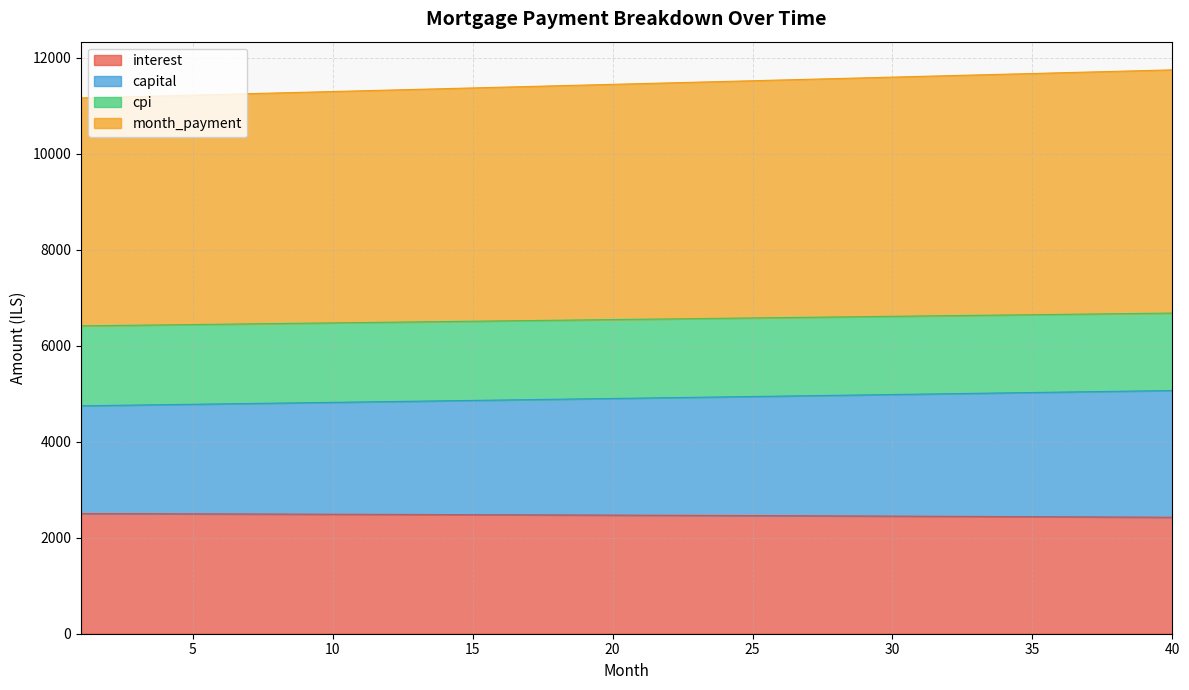

What is the maximum value for interest?

2504.2